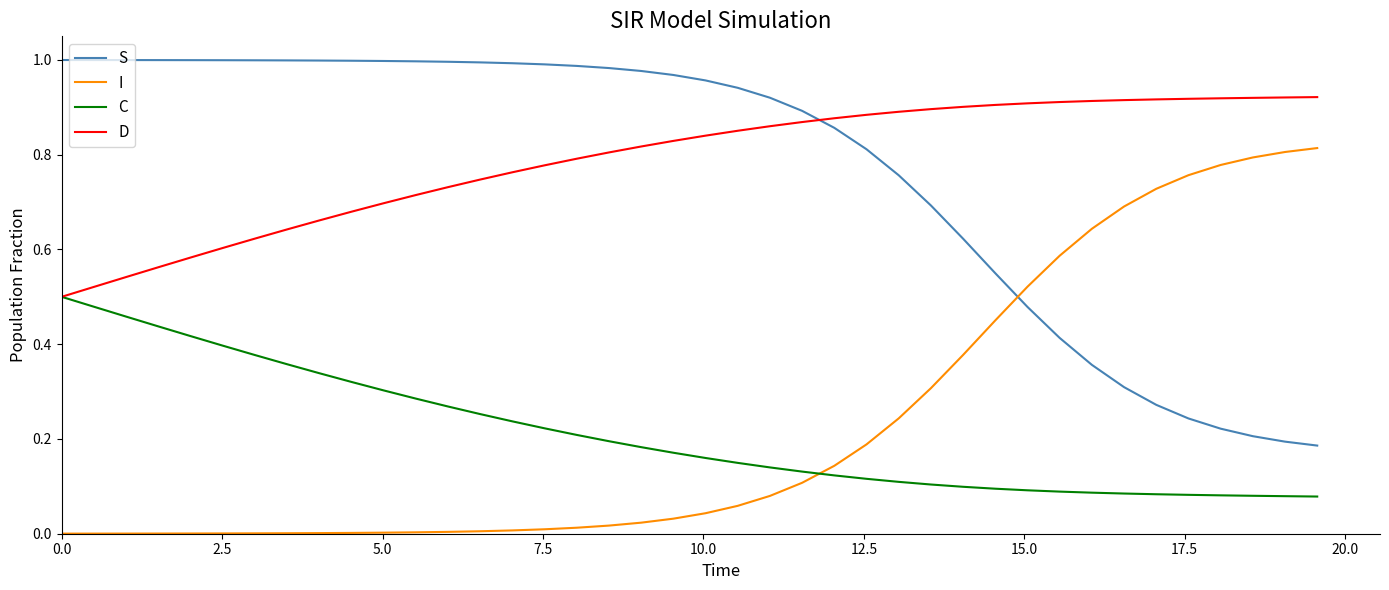

Rank the series by their maximum value, from lowest to highest.

C, I, D, S